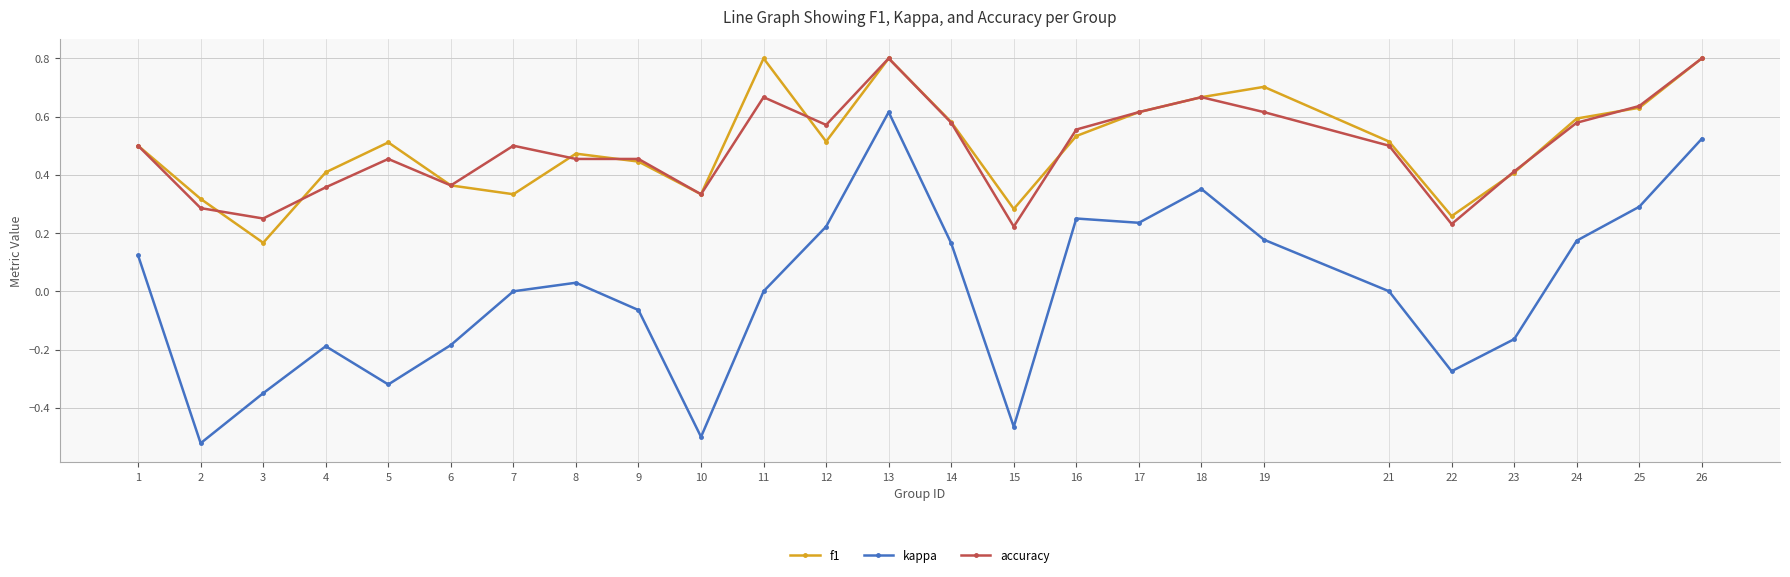

Is it true that f1 equals 0.3 at 19?

False